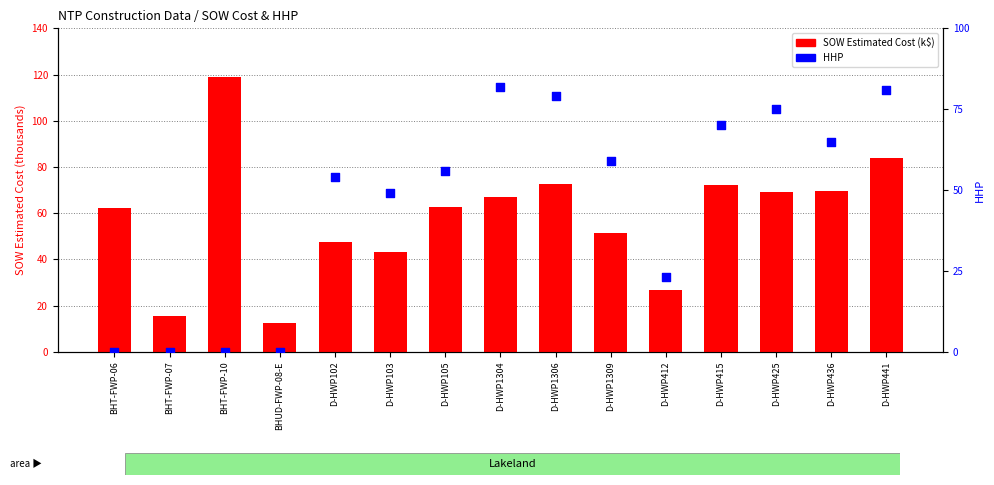

Which series has the largest total across all categories?

SOW Estimated Cost (k$)